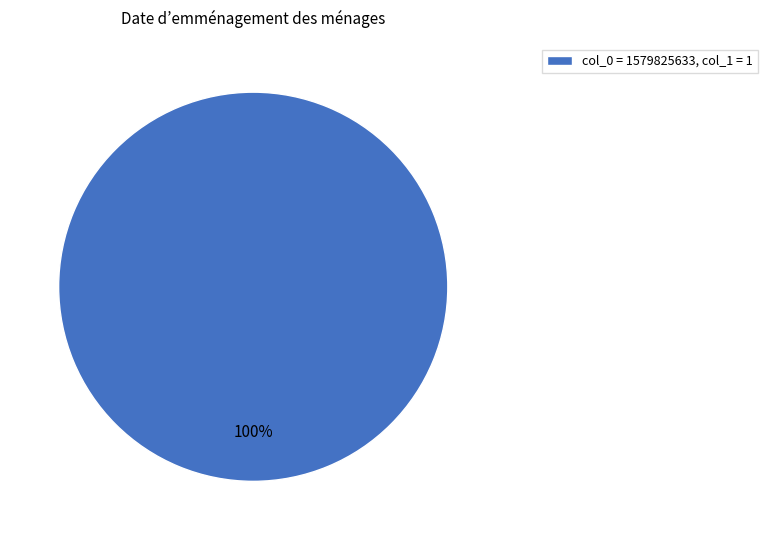

Rank the categories by value from highest to lowest.

col_0 = 1579825633, col_1 = 1